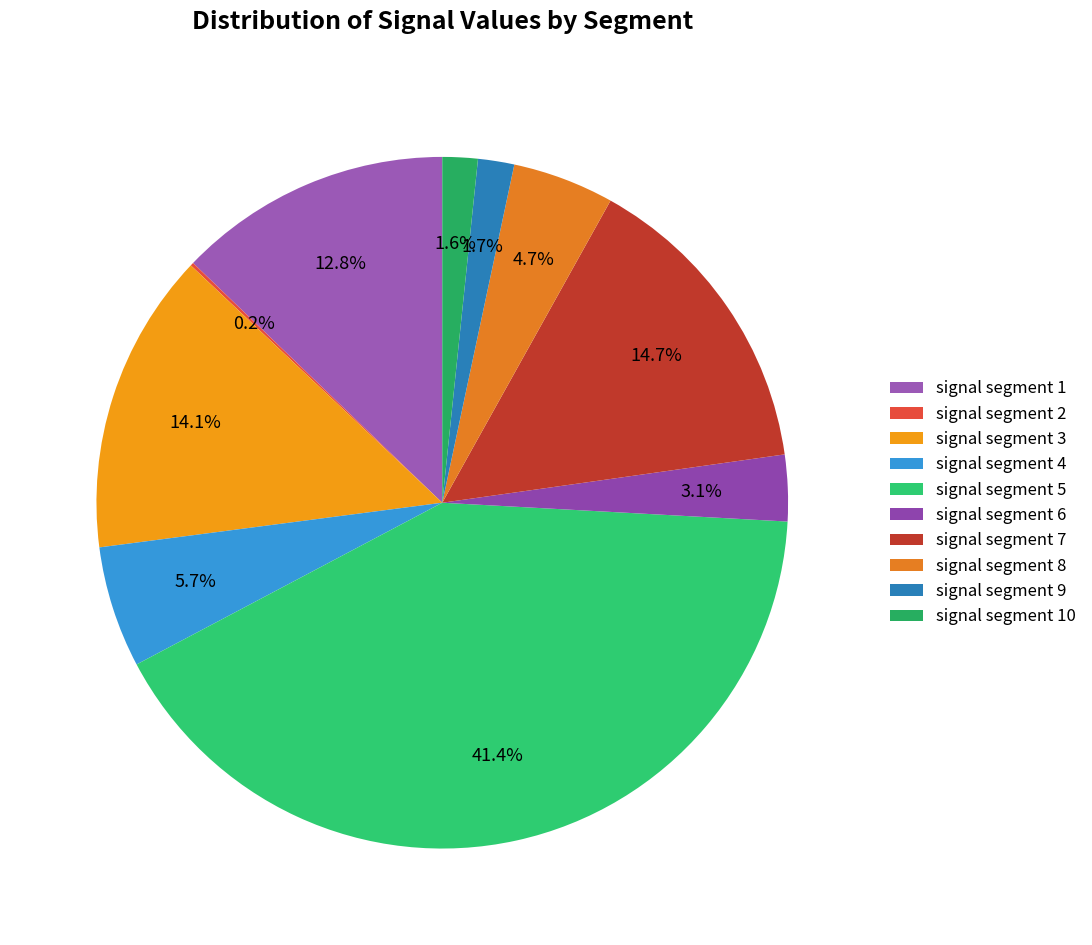

Is it true that signal segment 3 is 14% of the pie?

True